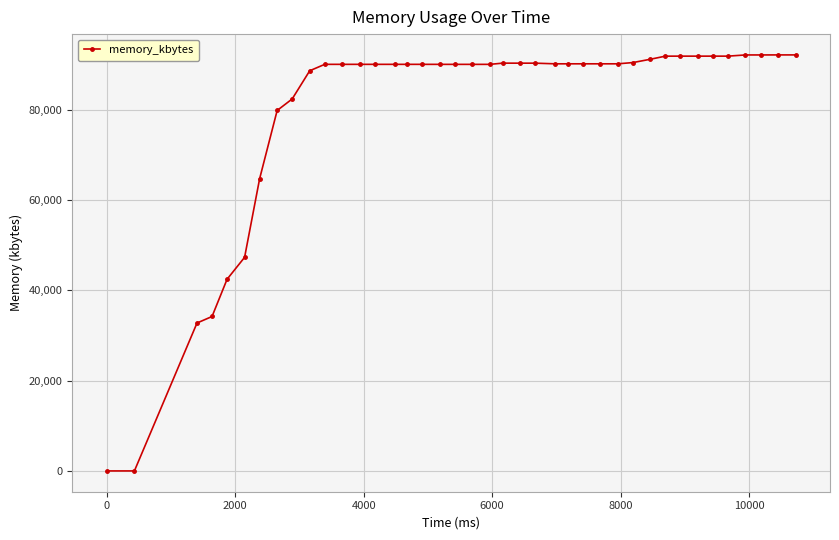

What is the maximum value shown in the chart?

92152